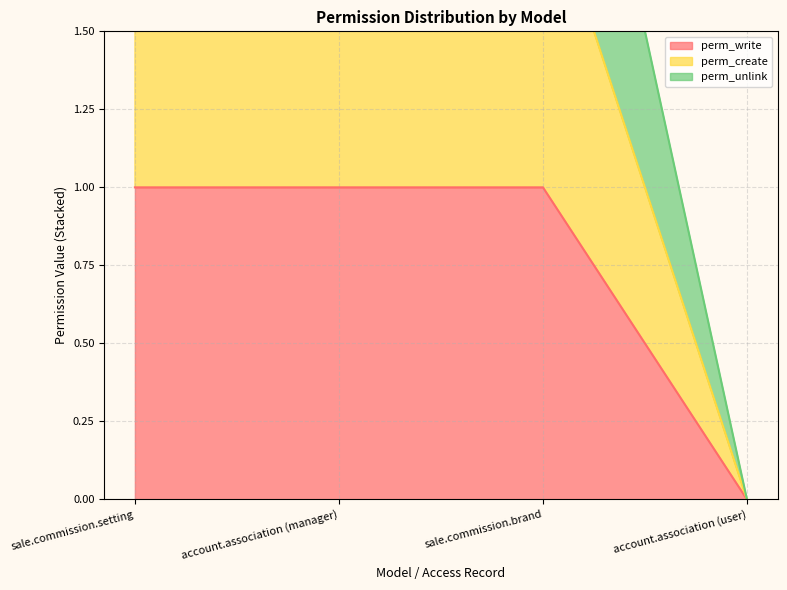

True or false: perm_create has a value of 3 at sale.commission.setting.

False